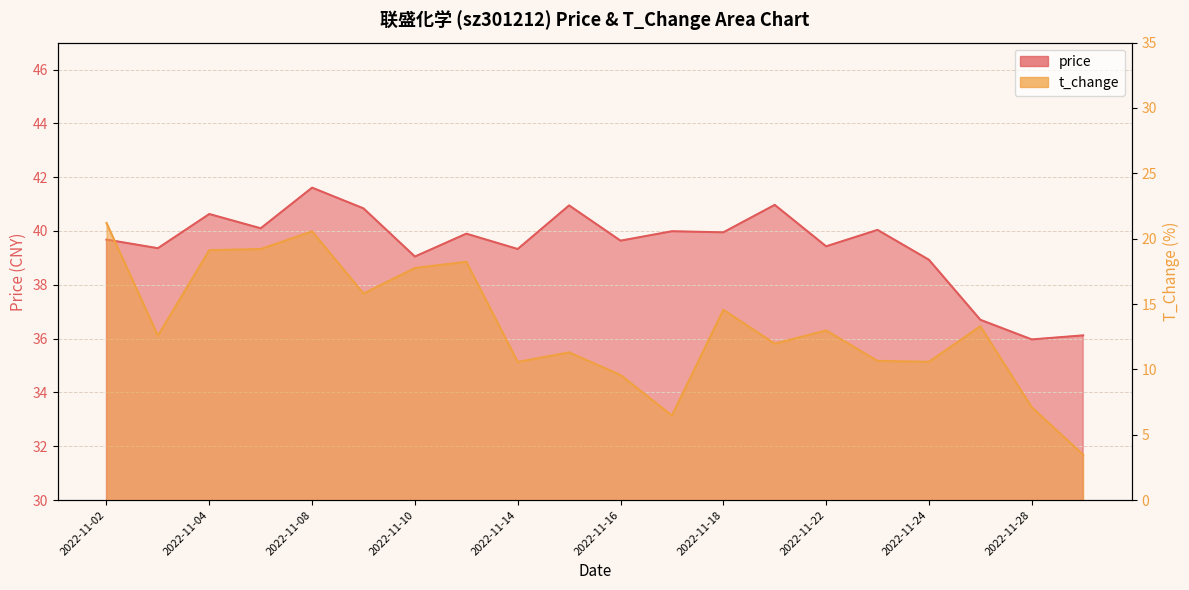

Rank the series by their maximum value, from lowest to highest.

t_change, price